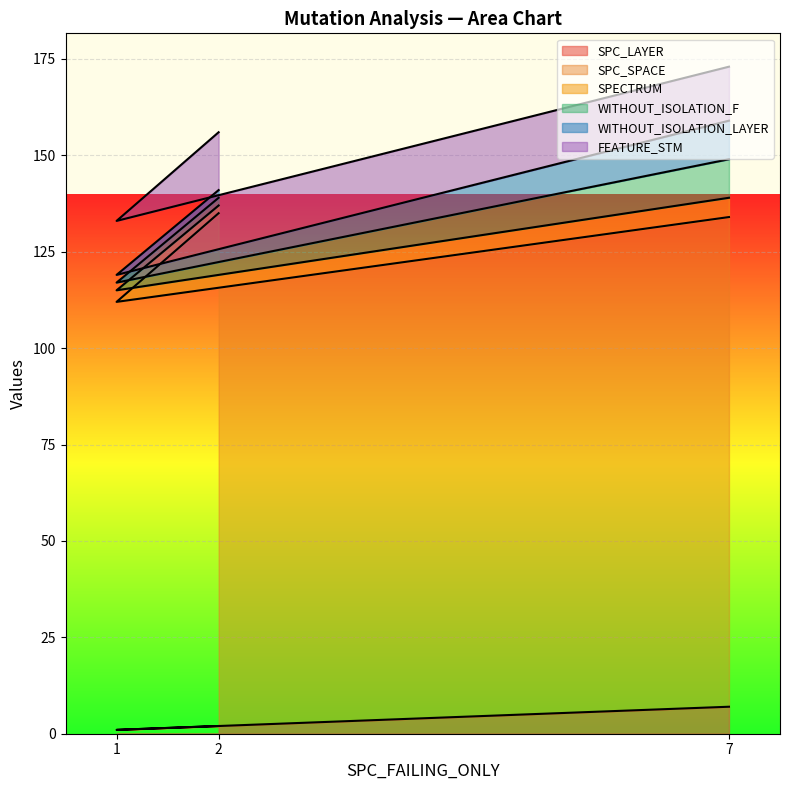

What is the smallest value displayed?

1